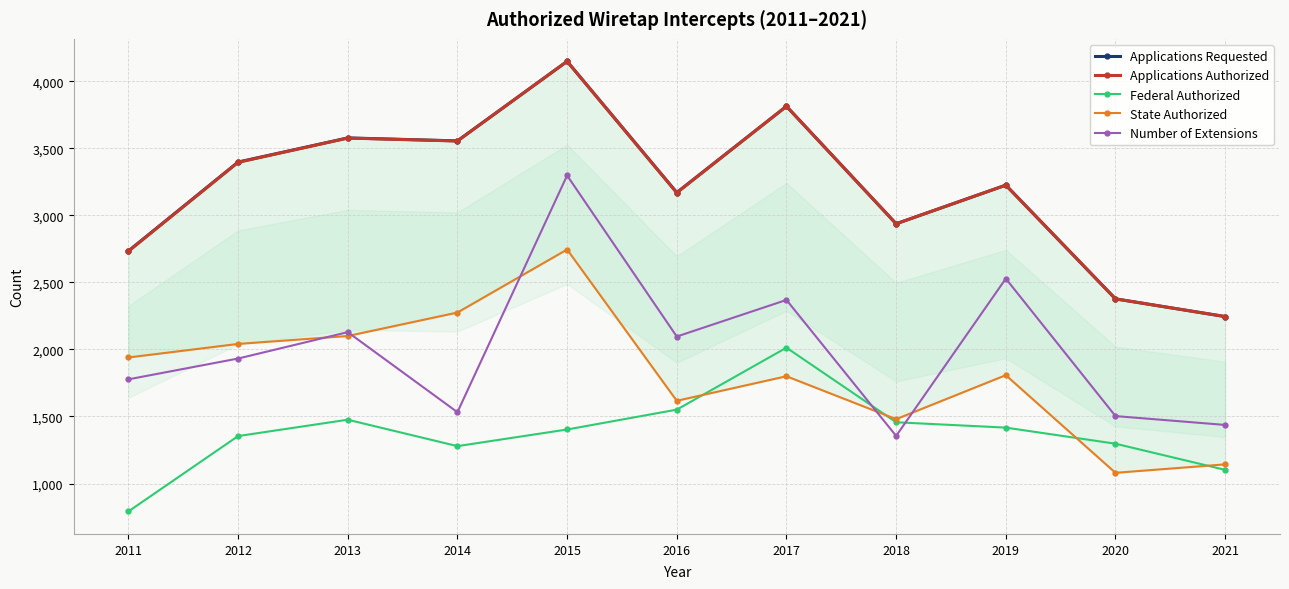

Reading left to right, what are all the values shown in this chart?

Applications Requested: 2011=2734	2012=3397	2013=3577	2014=3555	2015=4148	2016=3170	2017=3813	2018=2937	2019=3225	2020=2377	2021=2245
Applications Authorized: 2011=2732	2012=3395	2013=3576	2014=3554	2015=4148	2016=3168	2017=3813	2018=2937	2019=3225	2020=2377	2021=2245
Federal Authorized: 2011=792	2012=1354	2013=1476	2014=1279	2015=1403	2016=1551	2017=2013	2018=1457	2019=1417	2020=1297	2021=1102
State Authorized: 2011=1940	2012=2041	2013=2100	2014=2275	2015=2745	2016=1617	2017=1800	2018=1480	2019=1808	2020=1080	2021=1143
Number of Extensions: 2011=1777	2012=1932	2013=2129	2014=1532	2015=3297	2016=2096	2017=2369	2018=1355	2019=2528	2020=1503	2021=1437